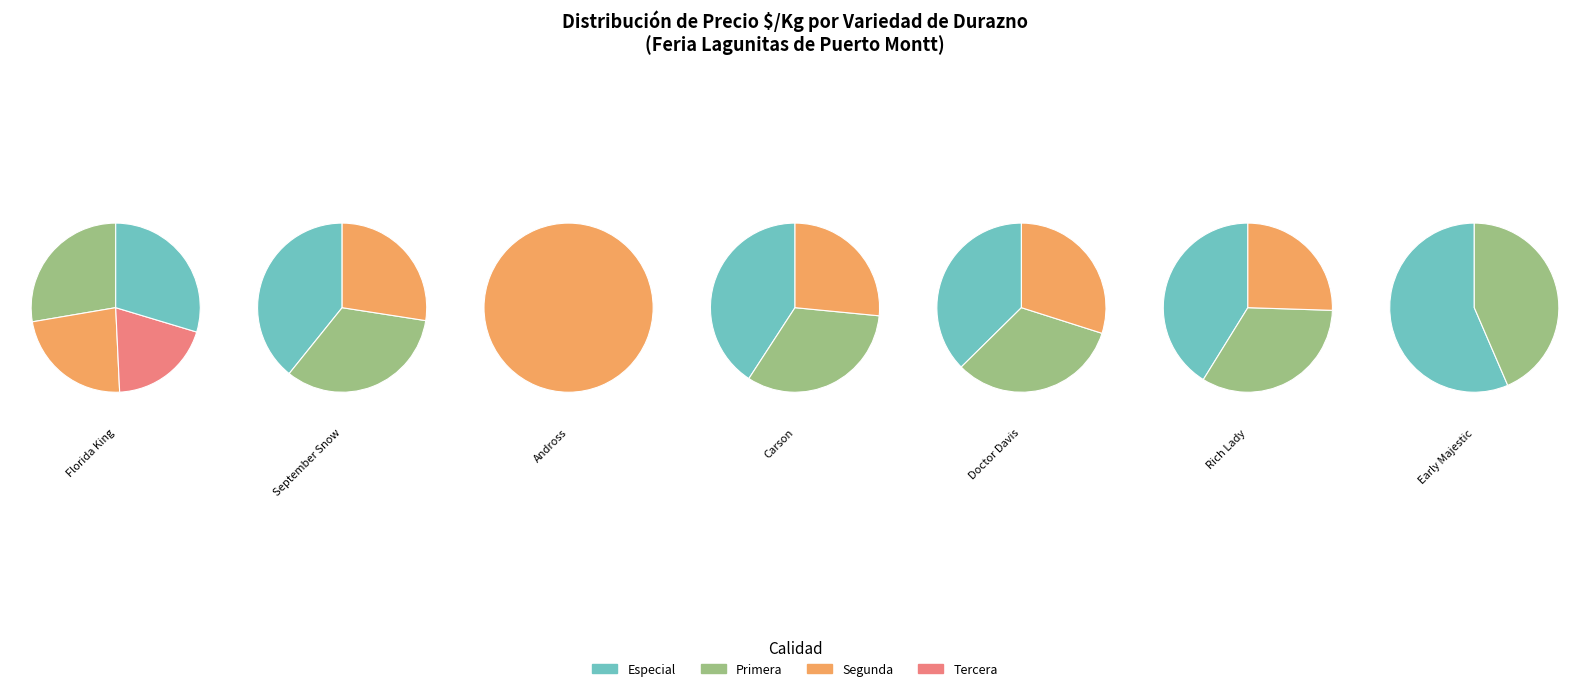

Count the number of slices in the pie.

7